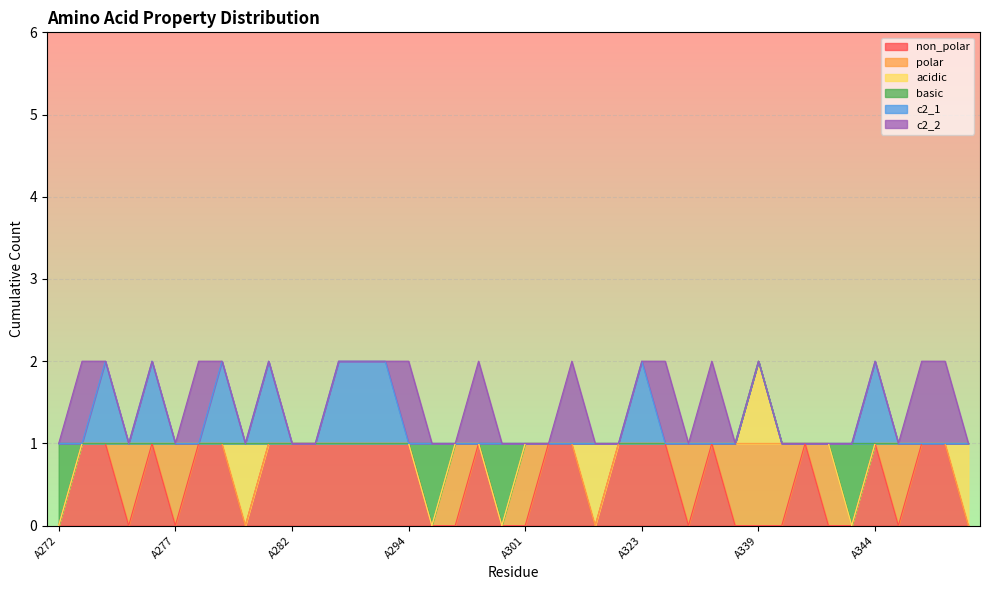

List the series in order of their peak value, highest first.

non_polar, polar, acidic, basic, c2_1, c2_2